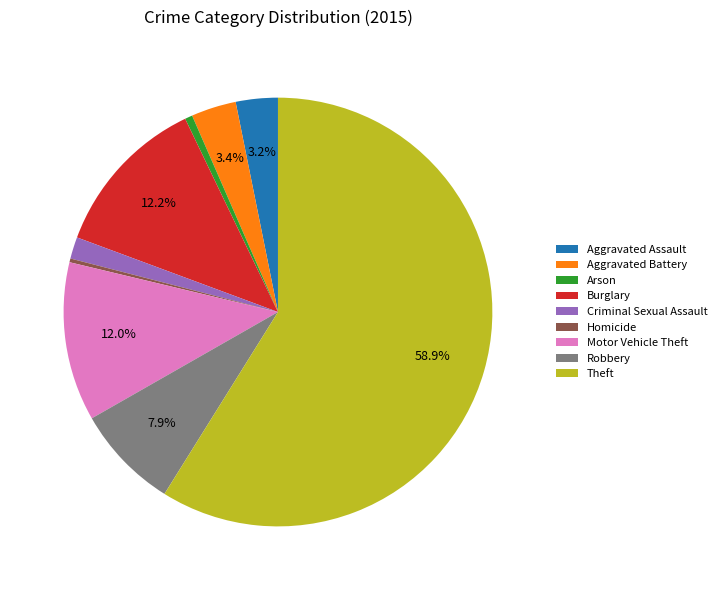

Which slice represents more than half of the pie?

Theft